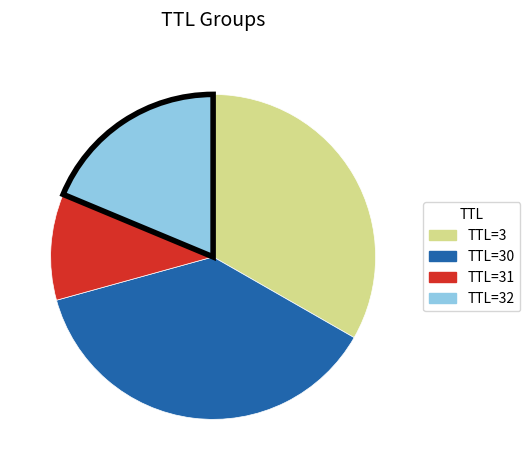

True or false: TTL=3 accounts for 33% of the total.

True